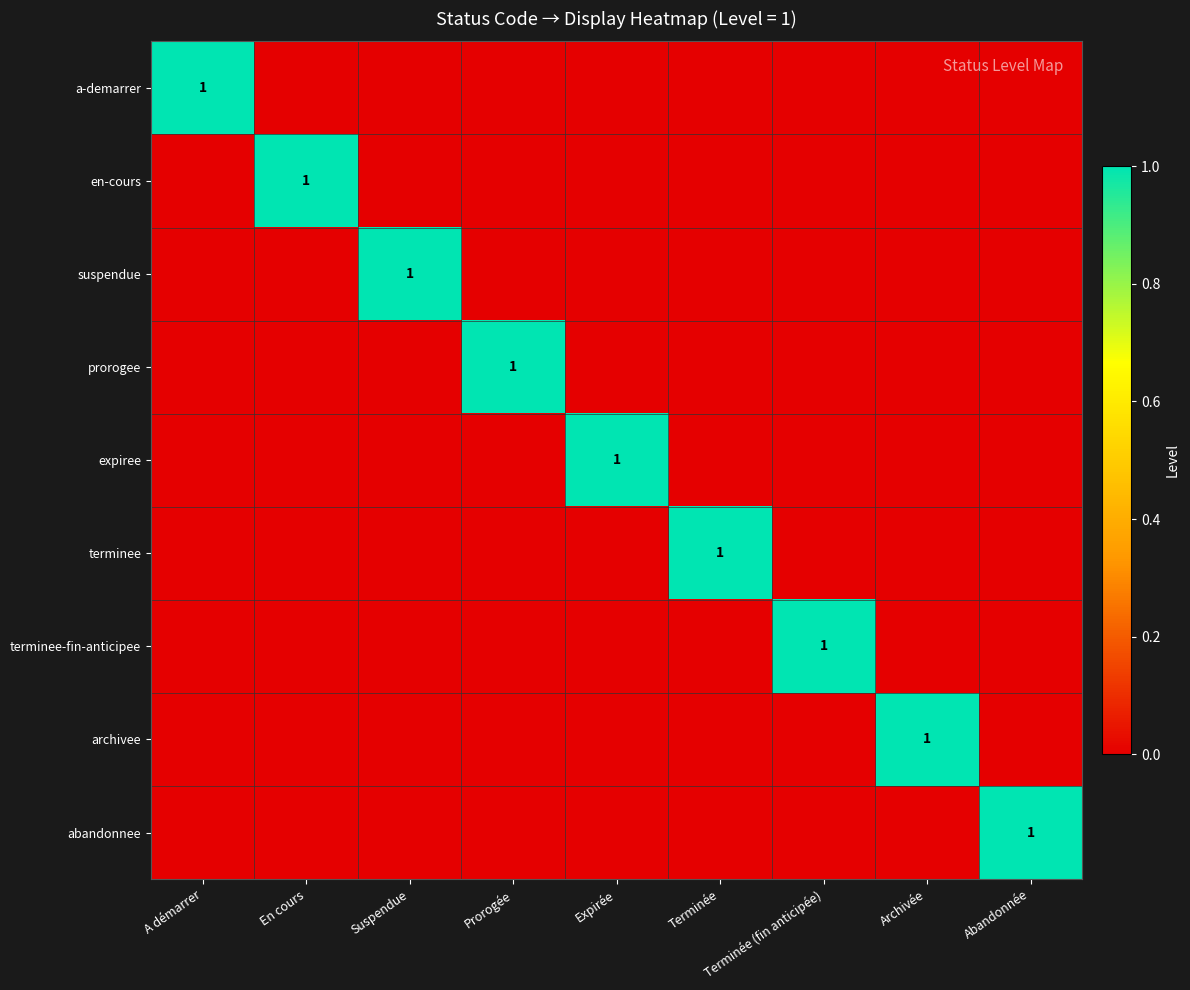

At Suspendue, list the series in order from largest to smallest.

suspendue, a-demarrer, en-cours, prorogee, expiree, terminee, terminee-fin-anticipee, archivee, abandonnee